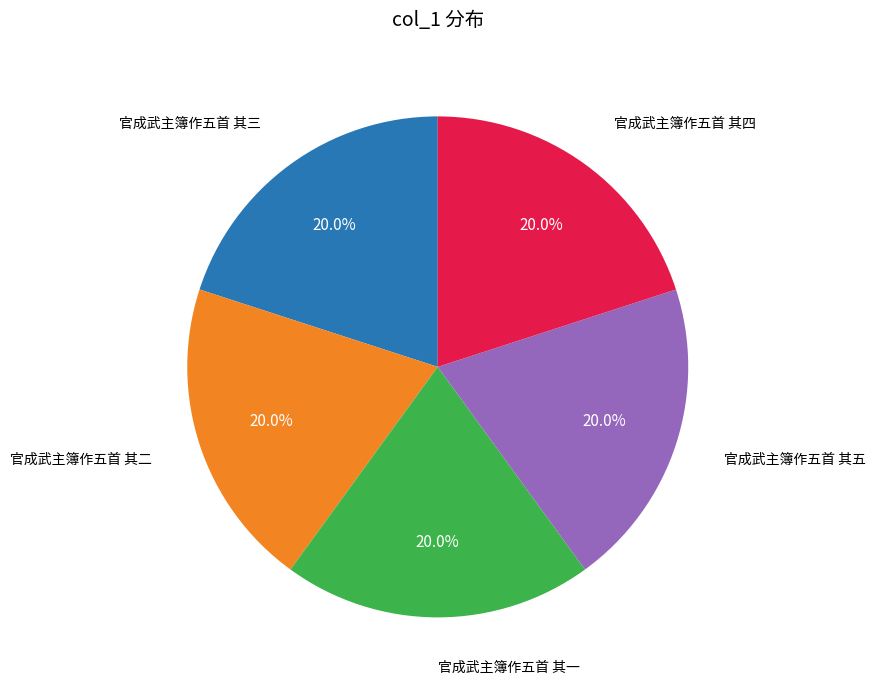

Count the number of slices in the pie.

5